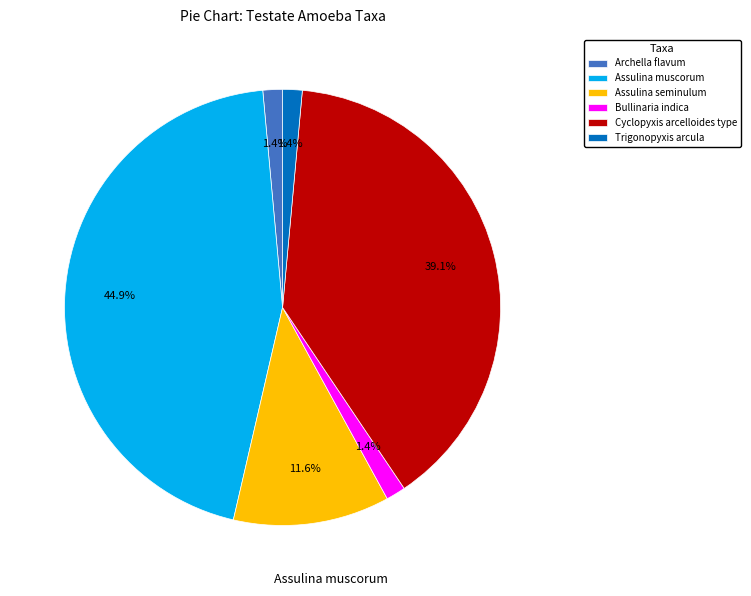

What percentage do Bullinaria indica and Assulina muscorum together represent?

46.4%